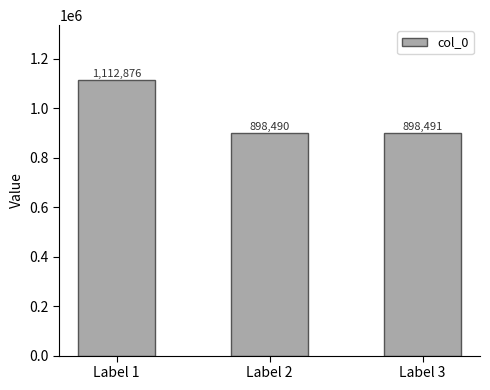

How many bars are there in total?

3